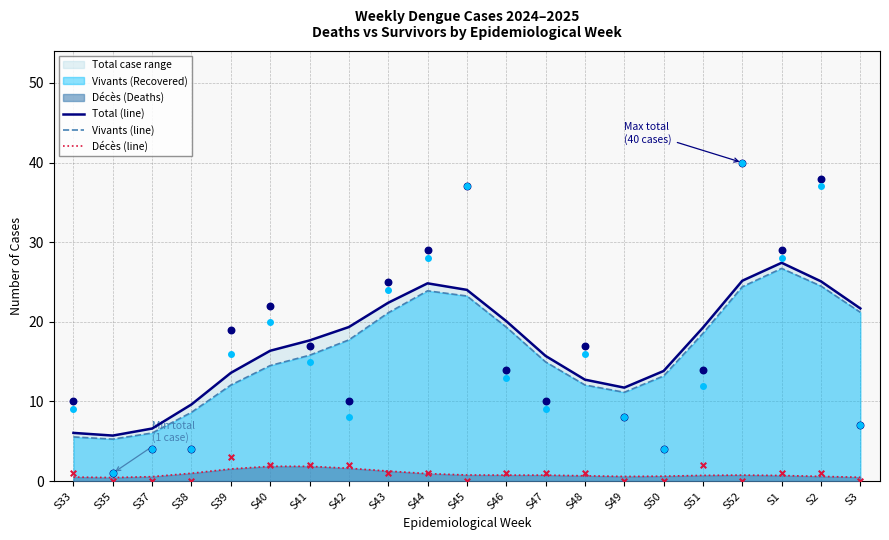

Which series has the widest spread of Y values?

Total (line)